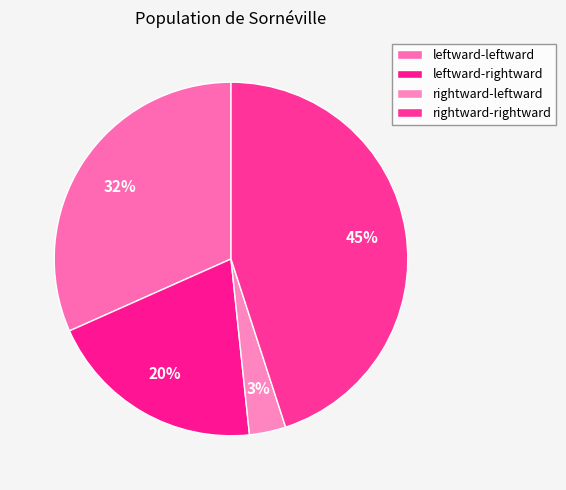

Does leftward-leftward represent more than half of the total?

No